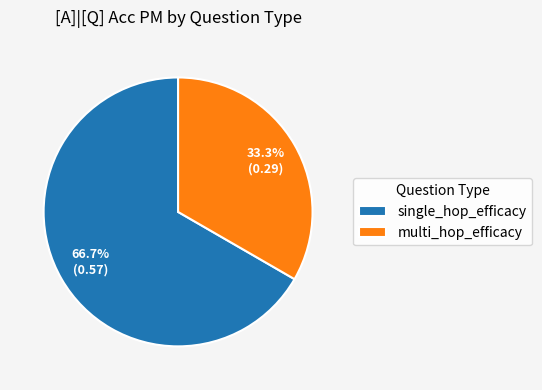

Is it true that single_hop_efficacy is 67% of the pie?

True